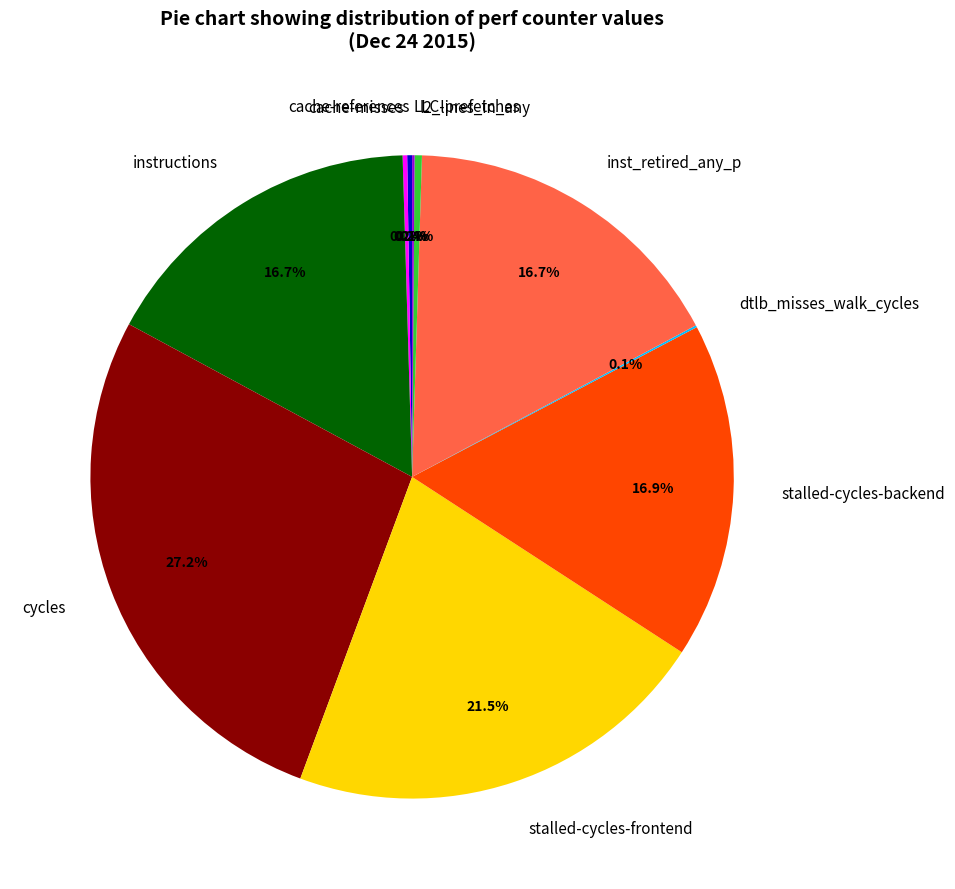

Approximately how many times larger is the value at inst_retired_any_p compared to stalled-cycles-backend?

1.0